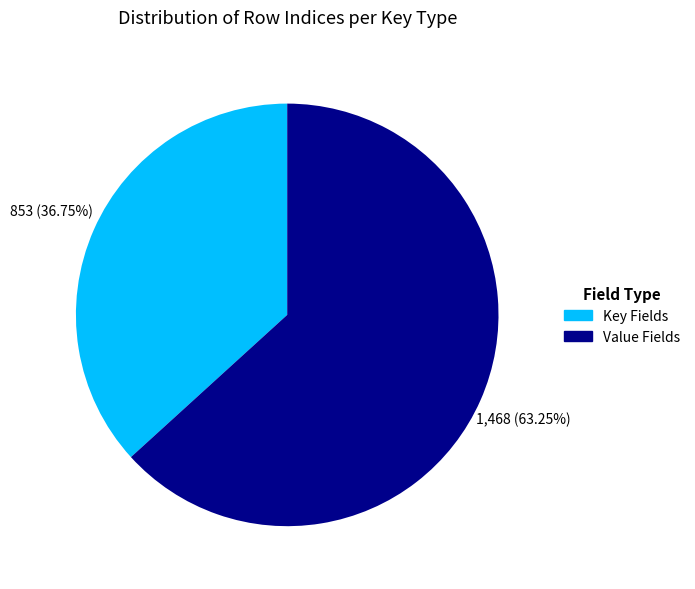

Is the sum of Key Fields and Value Fields greater than half?

Yes